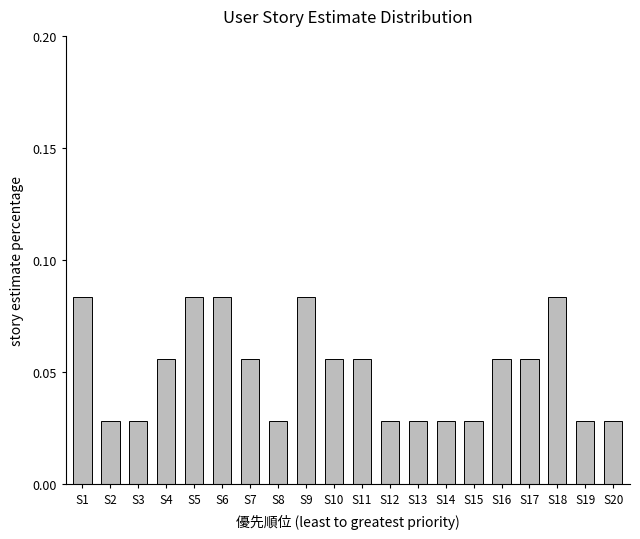

What is the sum of all values?

1.0